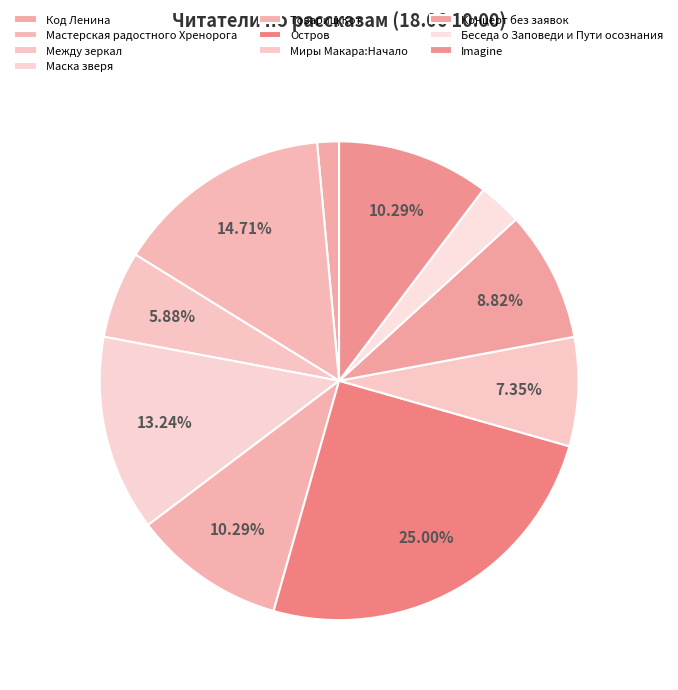

Count the number of slices in the pie.

10